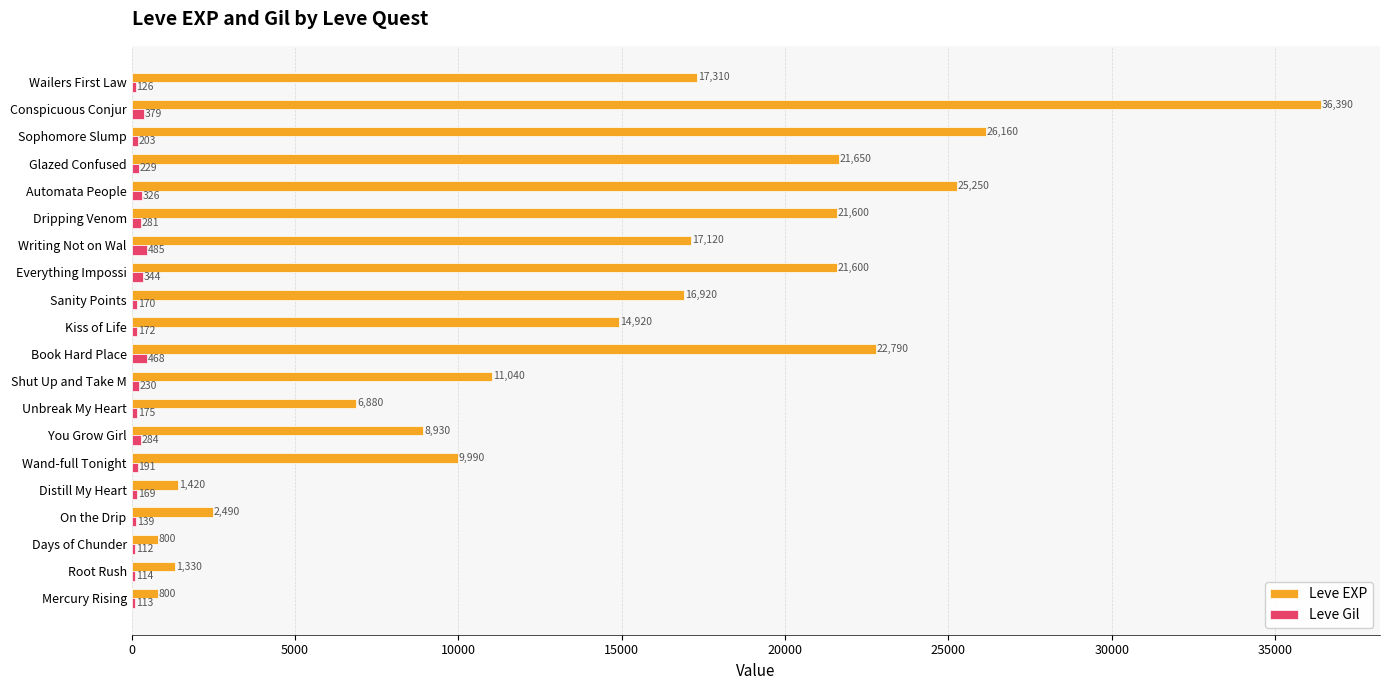

Is the value of Leve Gil at Unbreak My Heart greater than the value of Leve EXP at Dripping Venom?

No